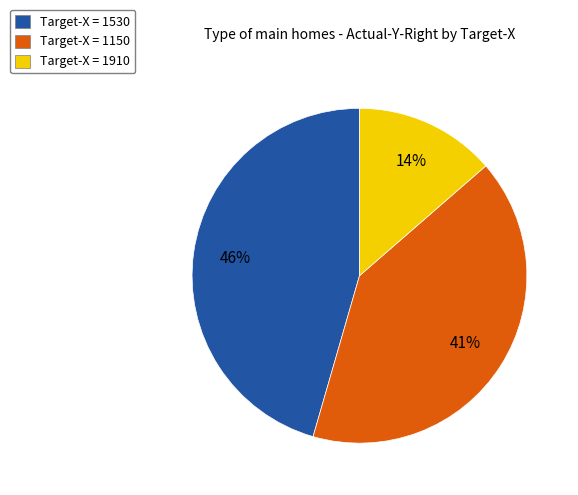

Which slice is the largest?

Target-X = 1530